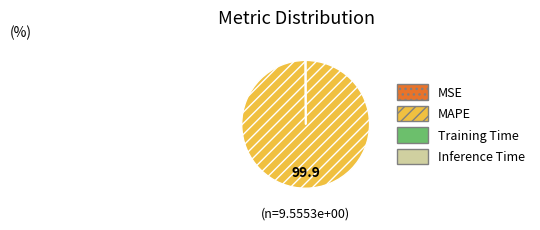

True or false: MAPE accounts for 90% of the total.

False